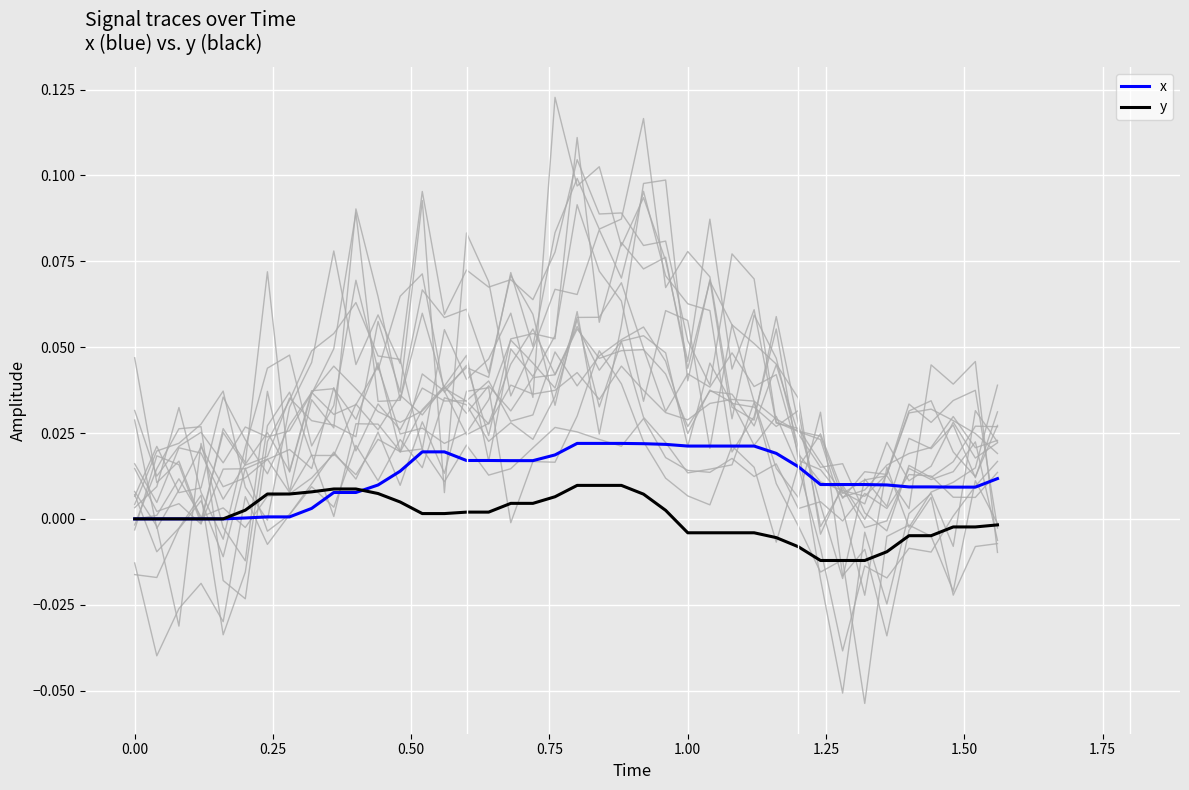

How many values in the y series exceed 0?

20